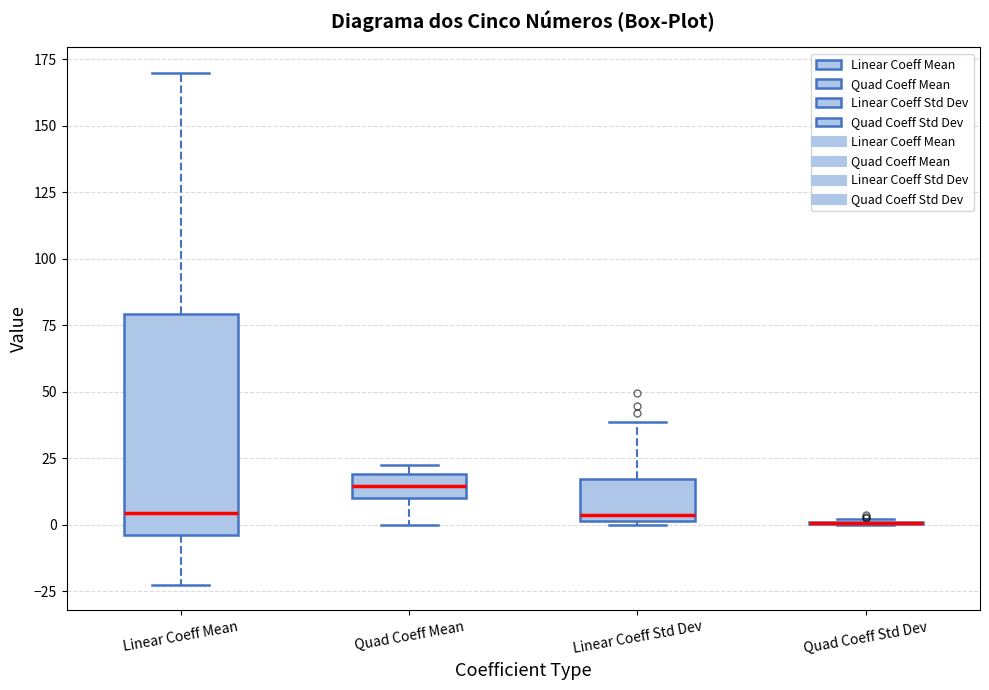

Reading left to right, read every box against the y-axis: the position of its median line, the range the box covers, and the ends of its whiskers. The values are not printed on the chart, so give them approximately, as read against the axis.

Linear Coeff Mean: median 5, box -5 to 80, whiskers -25 to 170
Quad Coeff Mean: median 15, box 10 to 20, whiskers 0 to 20 (just above the box's upper edge)
Linear Coeff Std Dev: median 5, box 0 to 15, whiskers 0 to 40
Quad Coeff Std Dev: box collapsed to a line at 0, whiskers 0 to 0